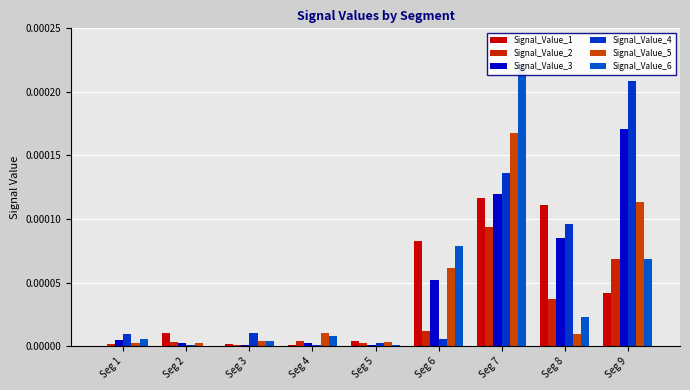

At which label is Signal_Value_2 closest to 0?

Seg 3